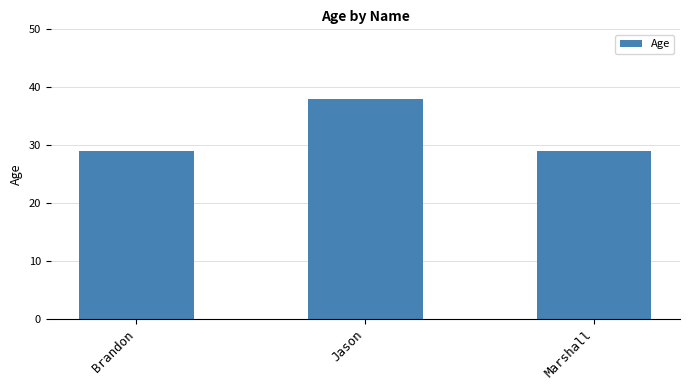

Read the value at Jason.

38